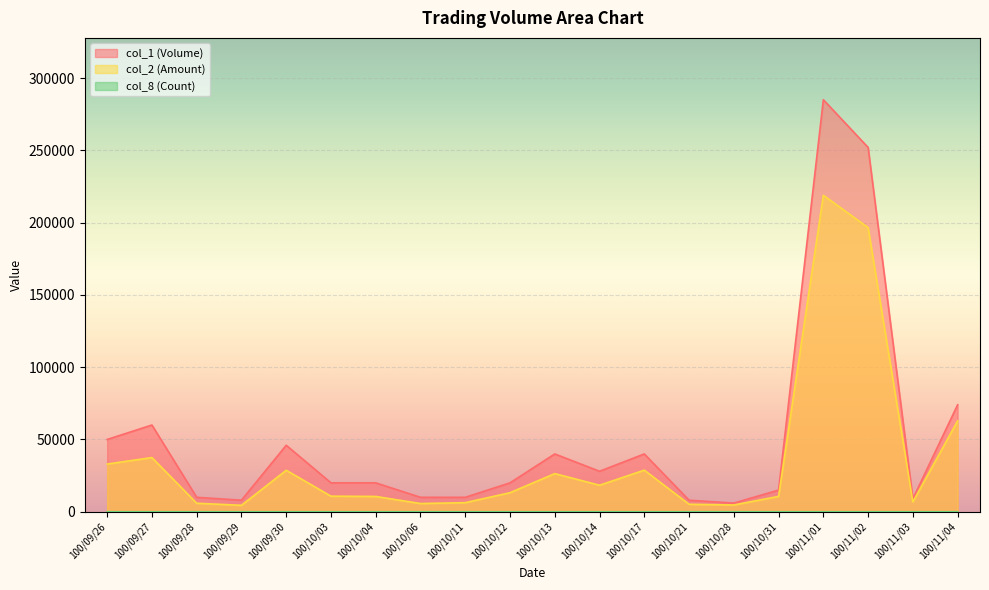

Where is the first local minimum for col_8 (Count)?

100/10/21